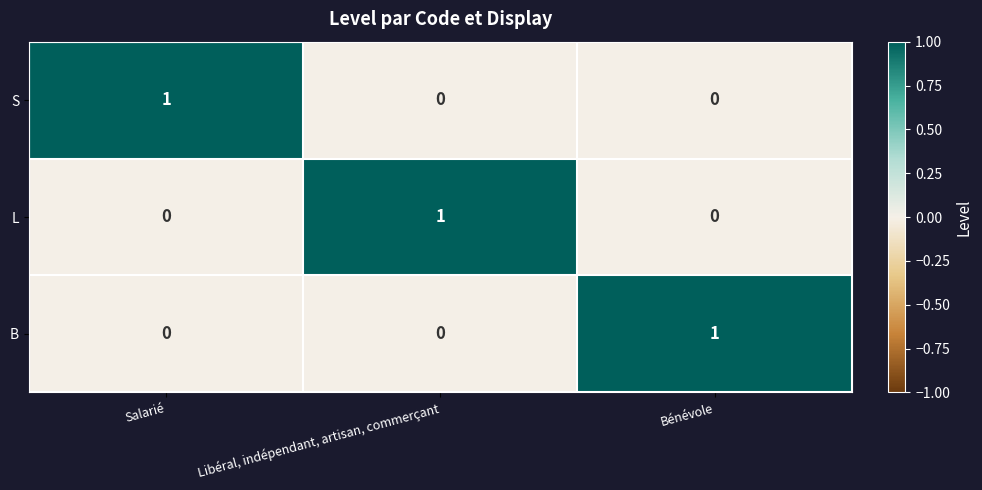

Is it true that B equals 0 at Salarié?

True